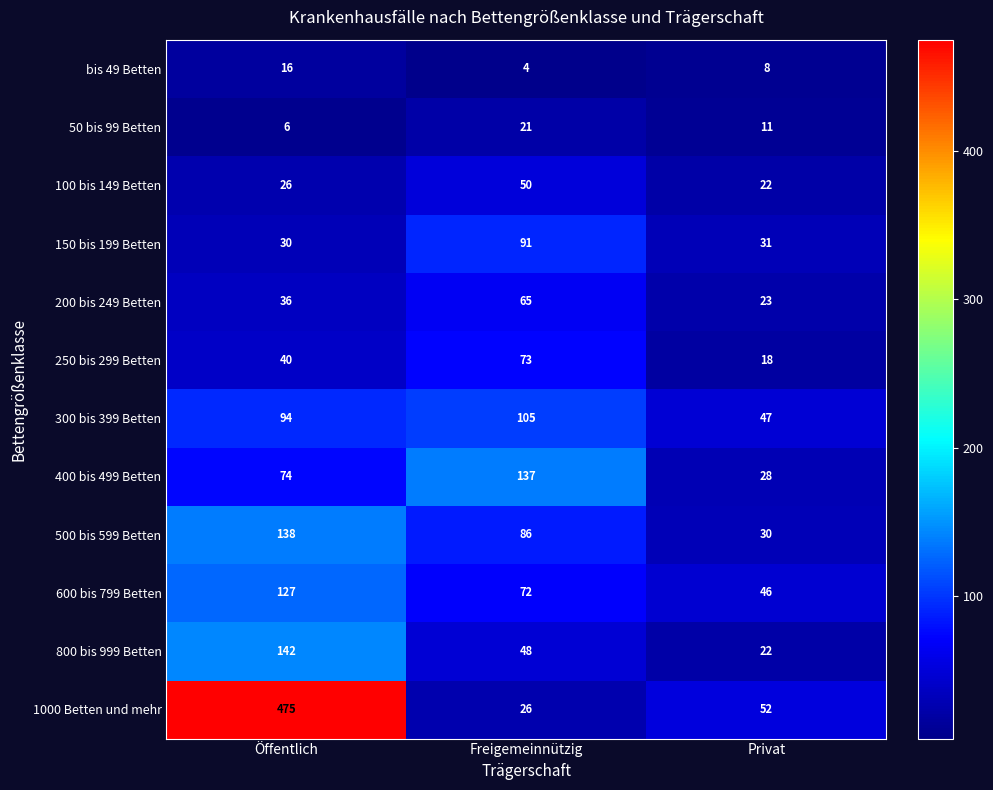

Which label corresponds to the smallest value in the chart?

Freigemeinnützig